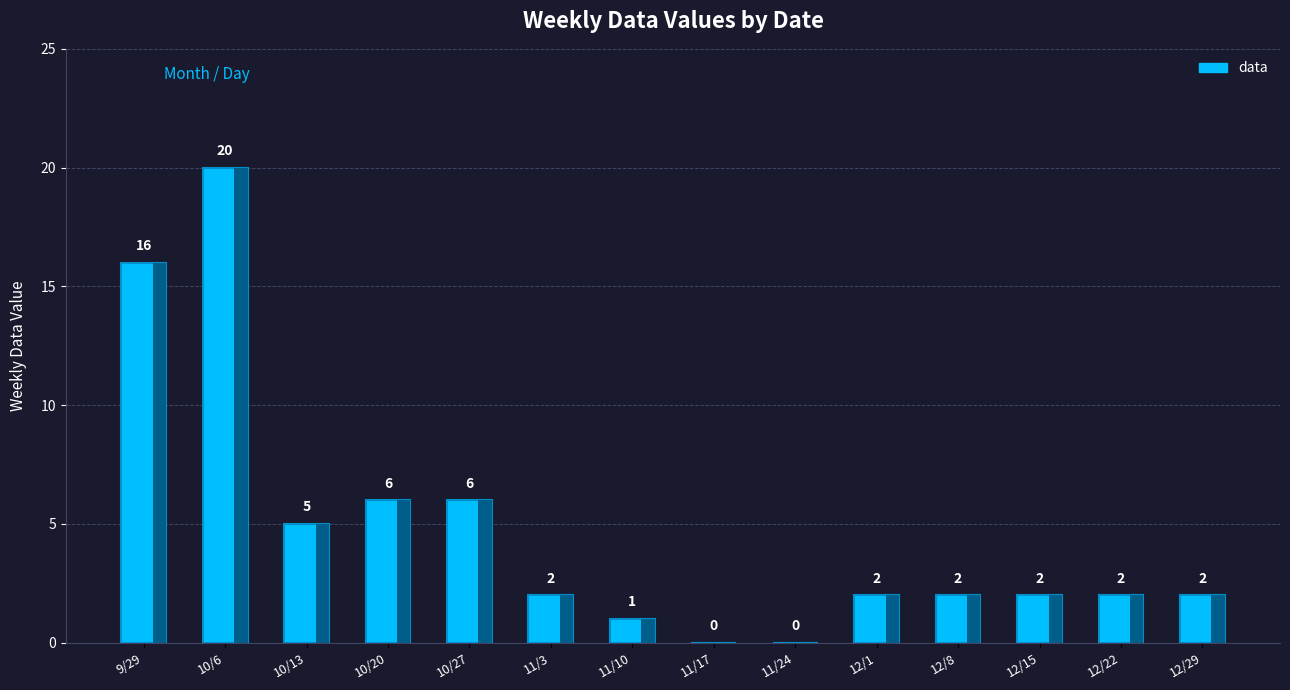

List the labels in order of value, largest first.

10/6, 9/29, 10/20, 10/27, 10/13, 11/3, 12/1, 12/8, 12/15, 12/22, 12/29, 11/10, 11/17, 11/24